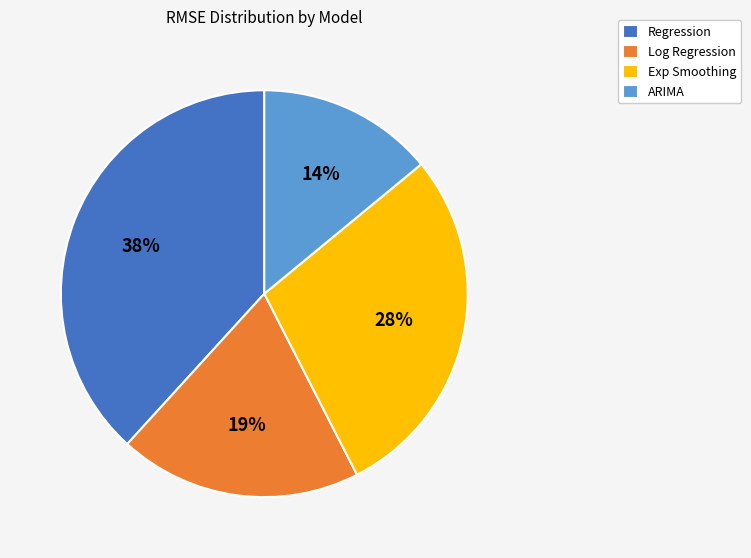

Which has a higher value, Log Regression or ARIMA?

Log Regression